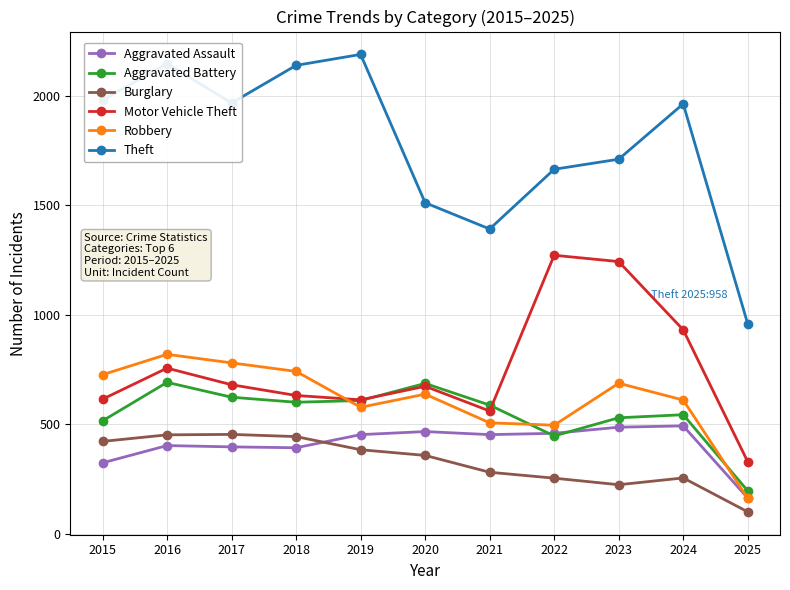

Is the value of Aggravated Battery at 2015 greater than the value of Theft at 2016?

No